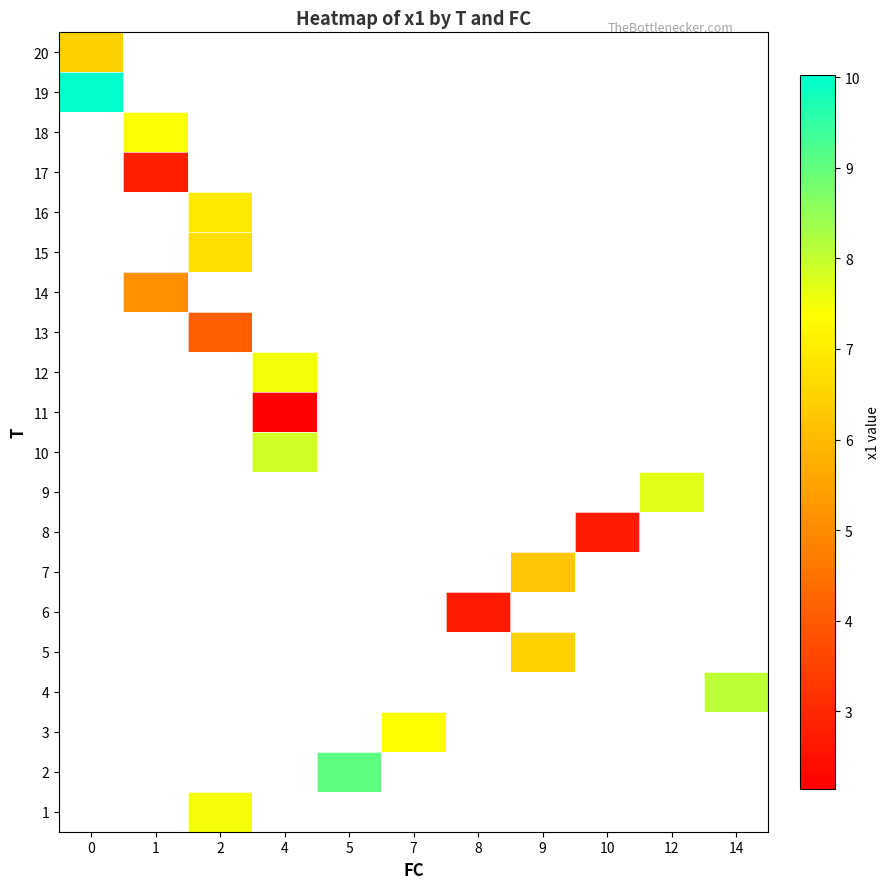

Which series has the widest spread of values?

row_18